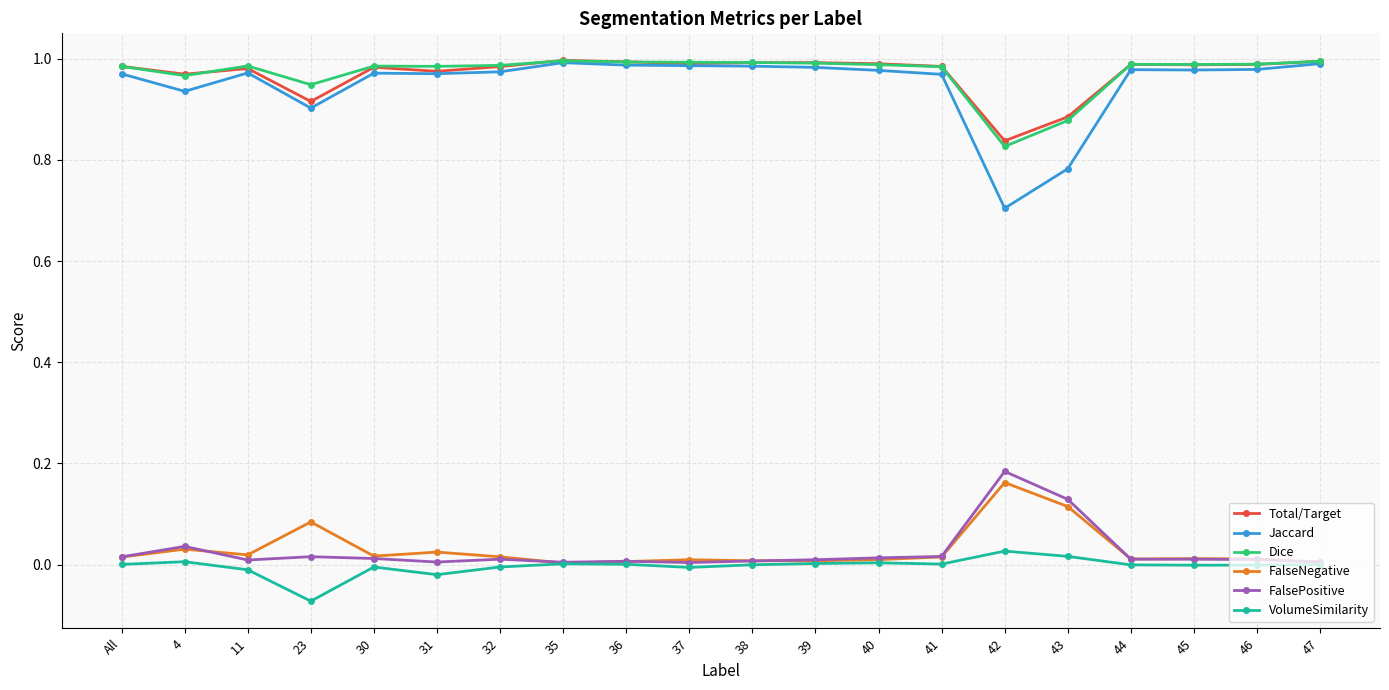

True or false: FalseNegative and Jaccard intersect in this chart.

False